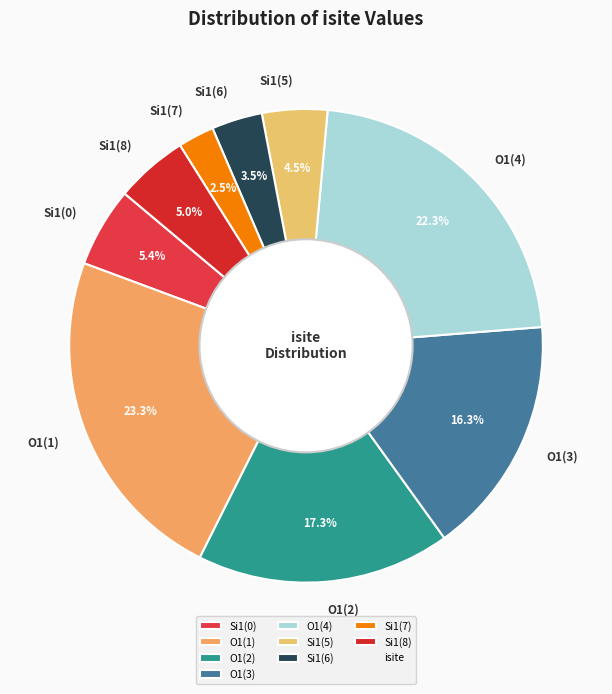

Is there a majority slice in this chart?

No